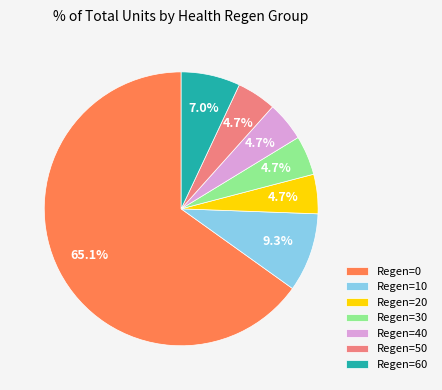

Approximately how many times larger is the value at Regen=30 compared to Regen=40?

1.0